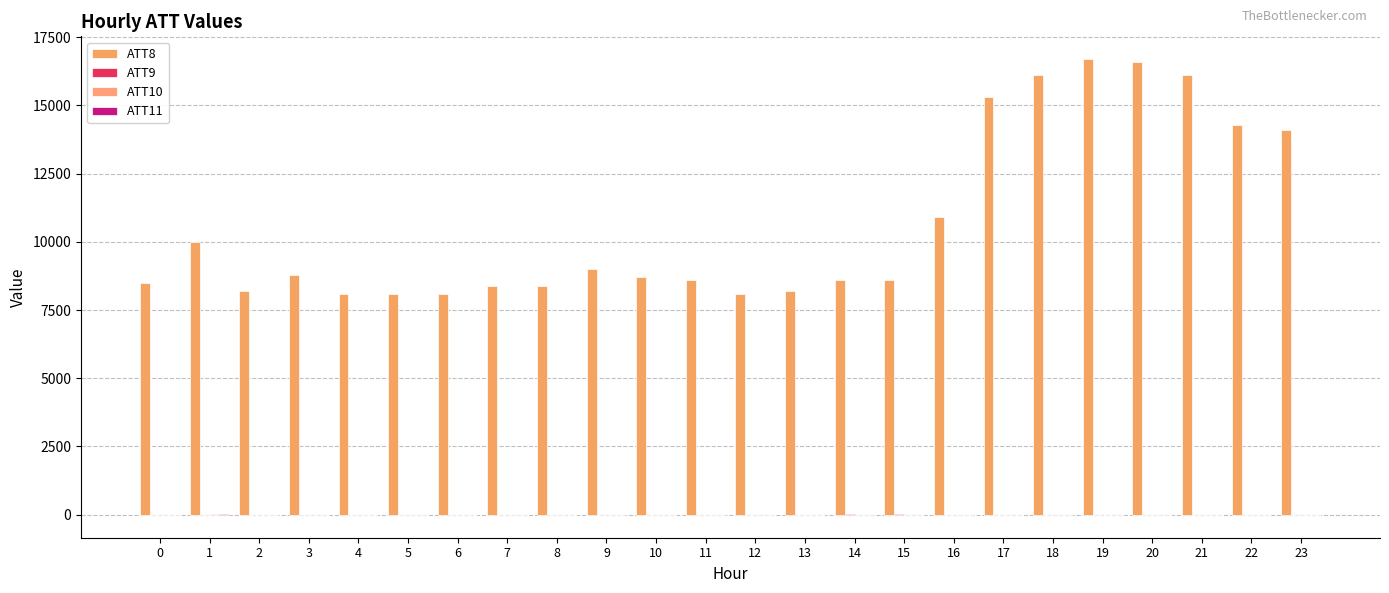

At 17, list the series in order from smallest to largest.

ATT9, ATT10, ATT11, ATT8